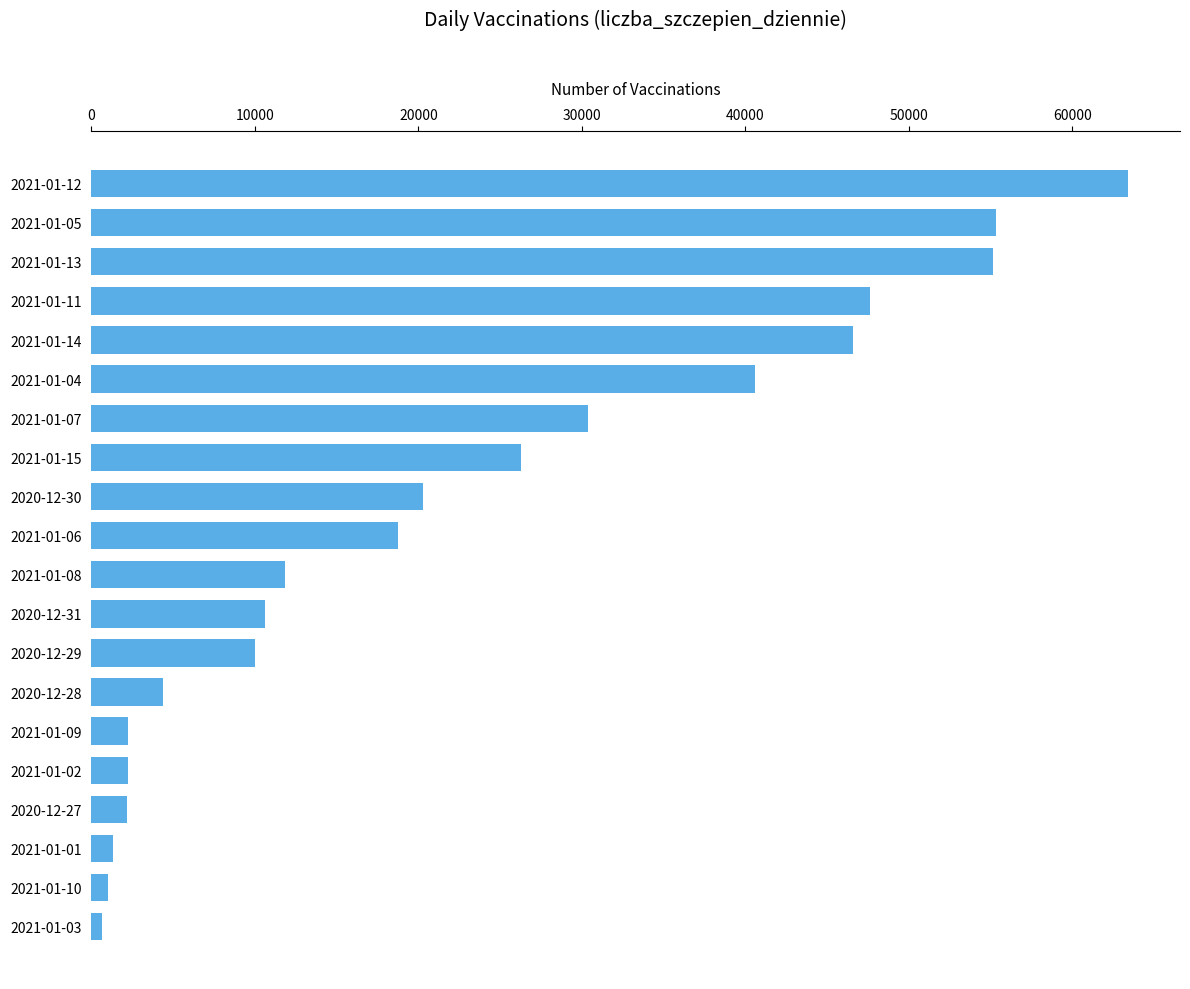

What is the change in value from 2021-01-12 to 2020-12-27?

-61237